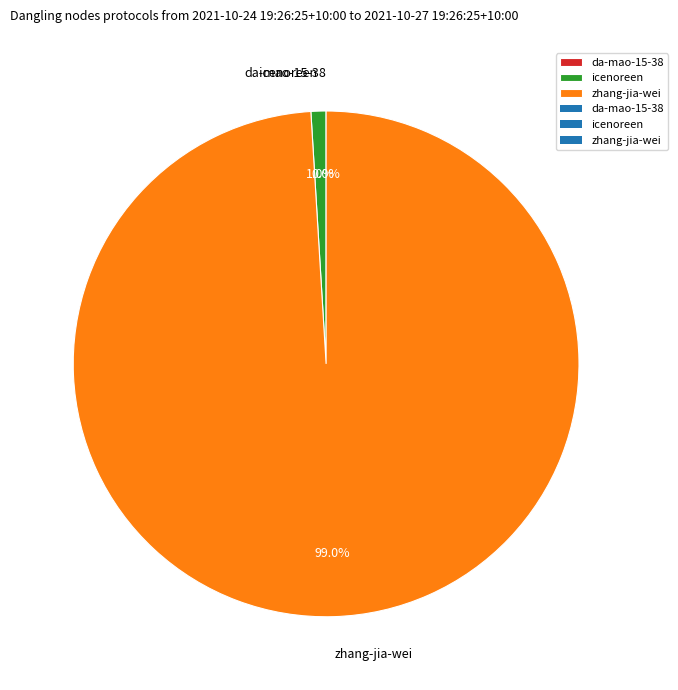

Combined, what portion of the pie is zhang-jia-wei and icenoreen?

100.0%